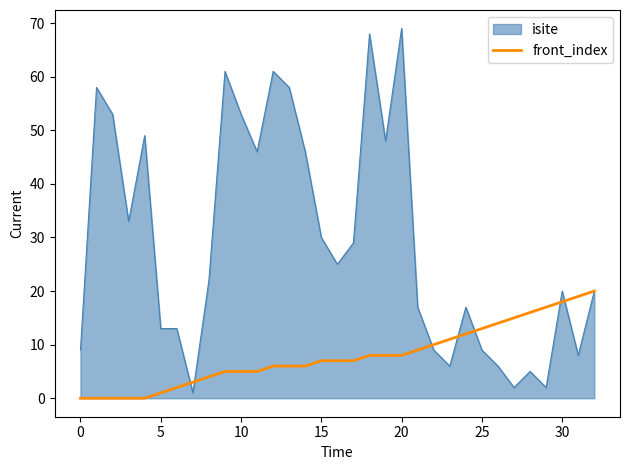

List the series in order of their peak value, lowest first.

front_index, isite